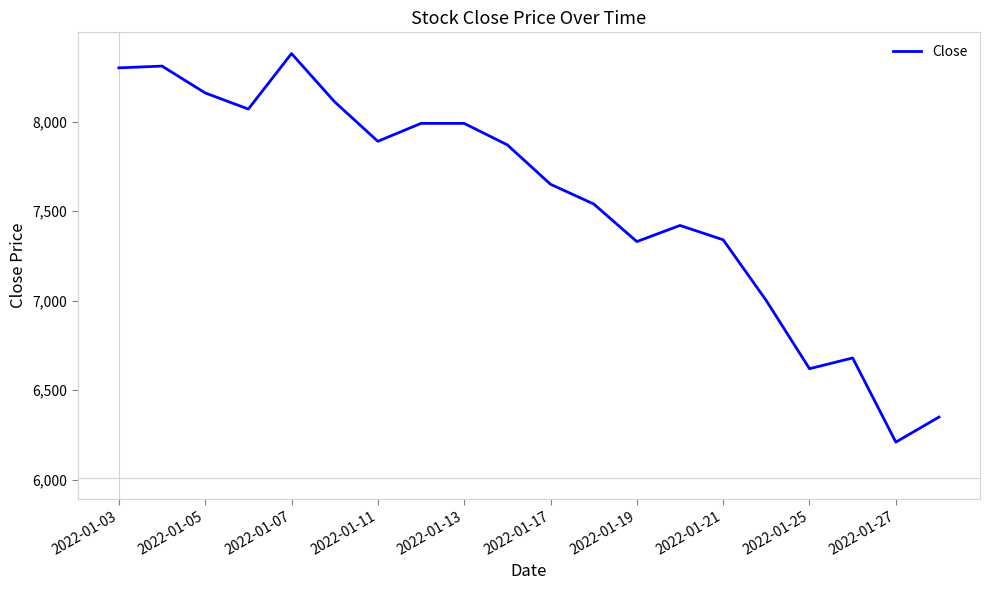

What is the greatest value displayed?

8380